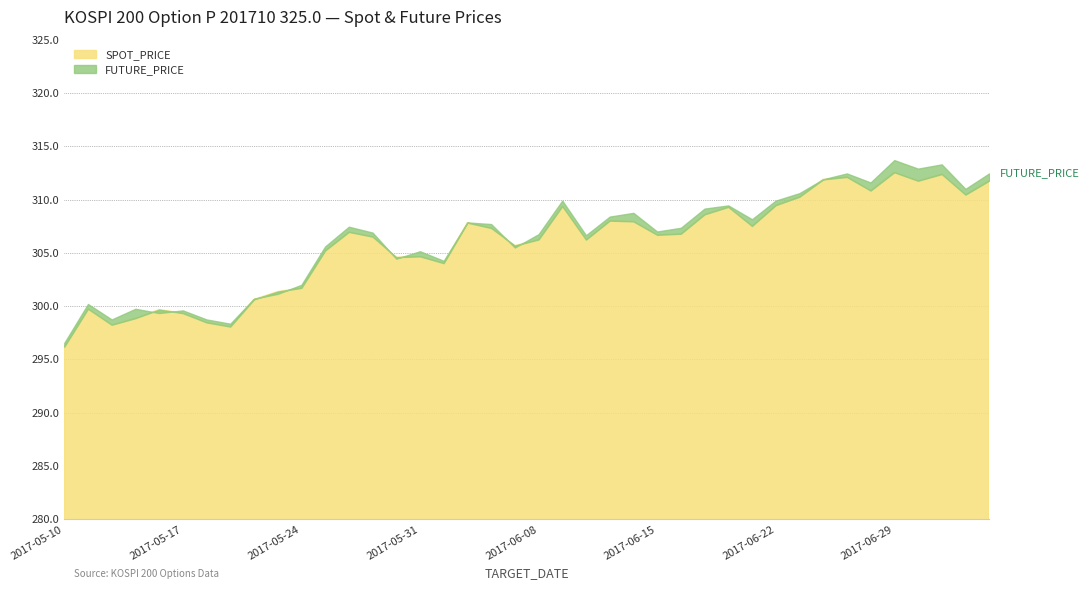

What is the difference between the maximum and minimum values in the FUTURE_PRICE series?

17.1